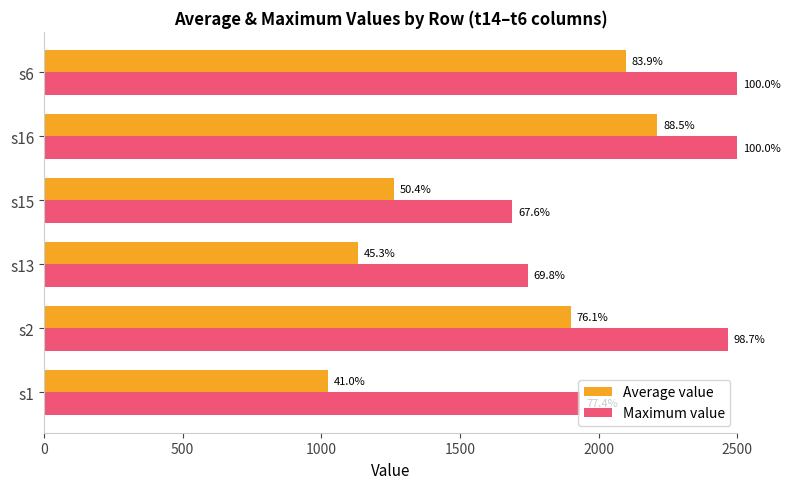

What is the minimum value shown in the chart?

1025.7